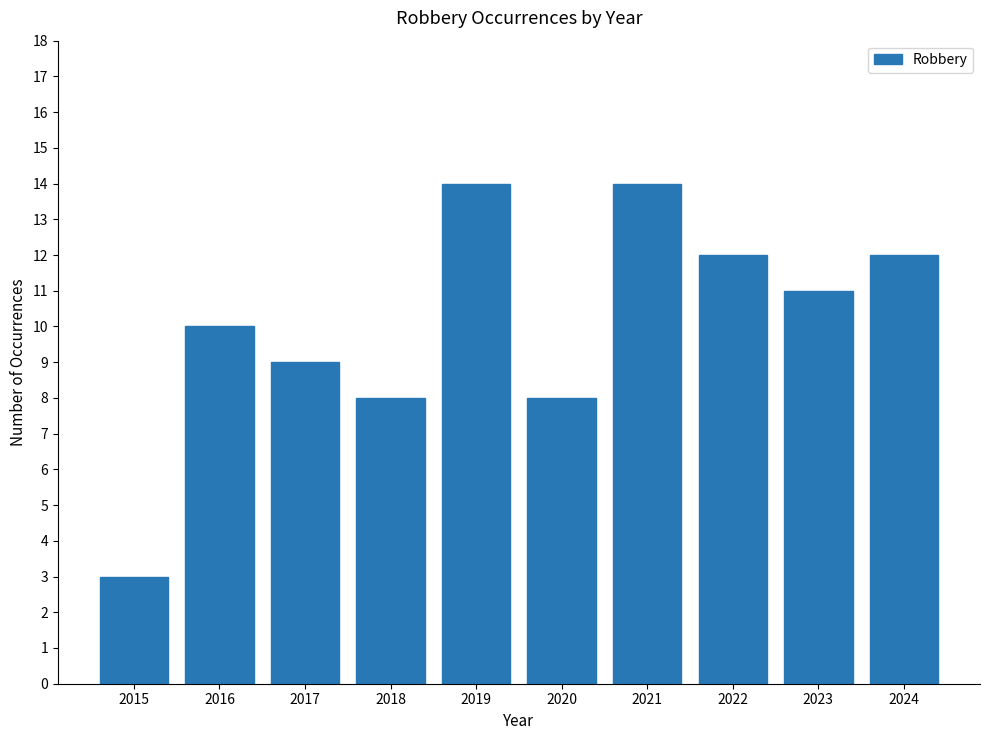

What is the average value?

10